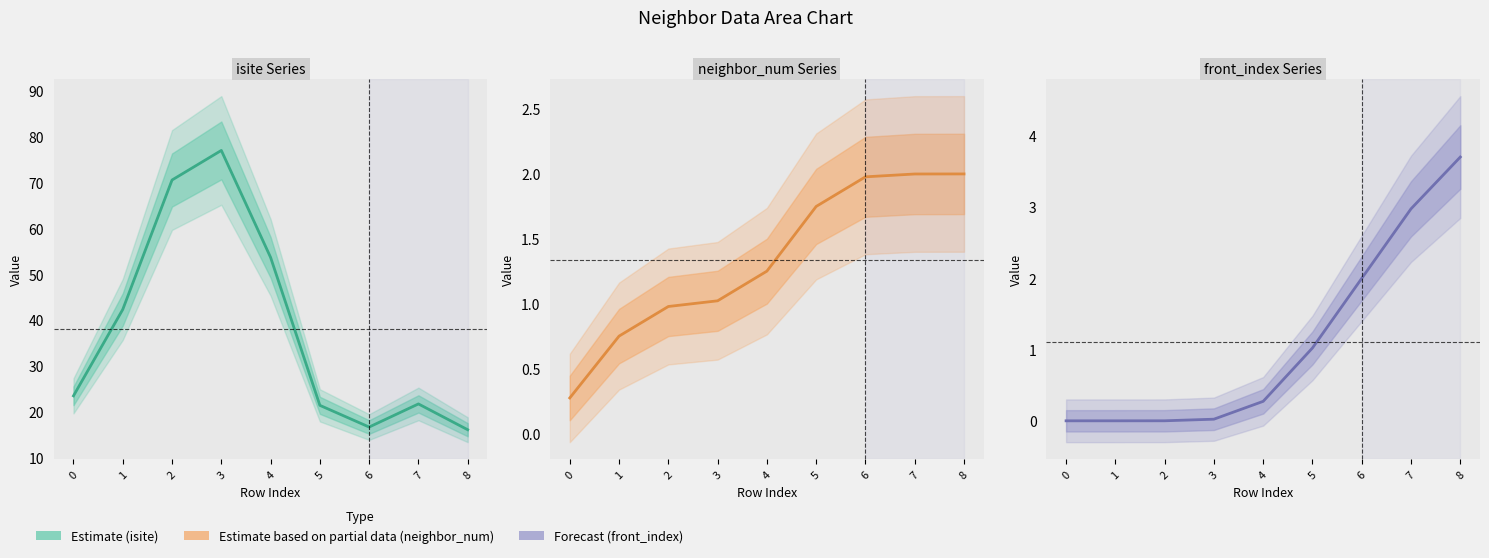

What is the approximate value of neighbor_num at 1?

1